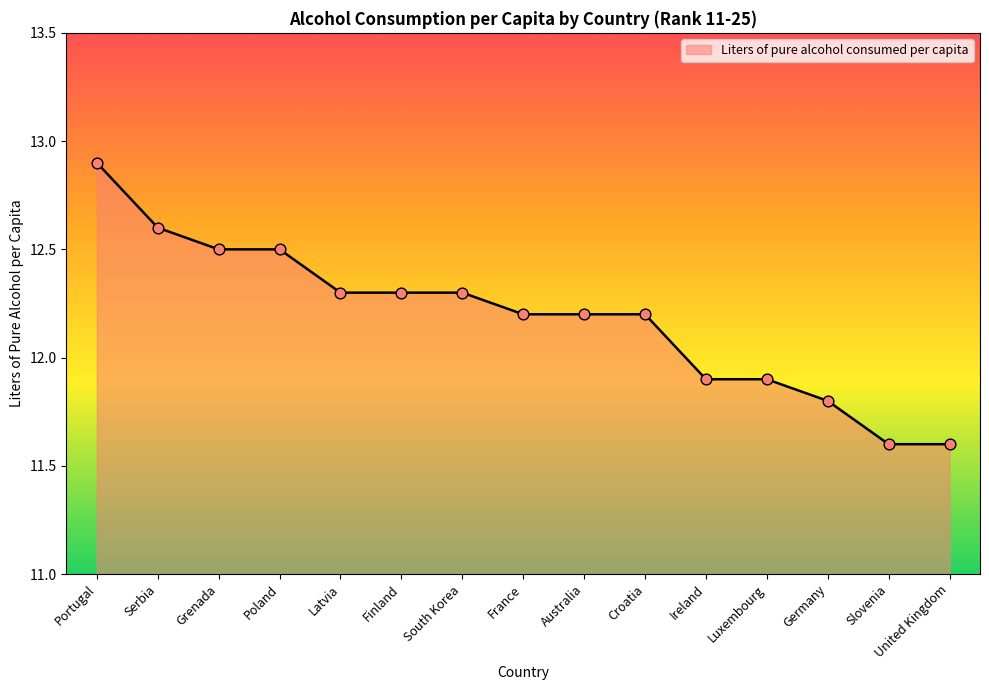

What is the change in value from Serbia to Slovenia?

-1.0